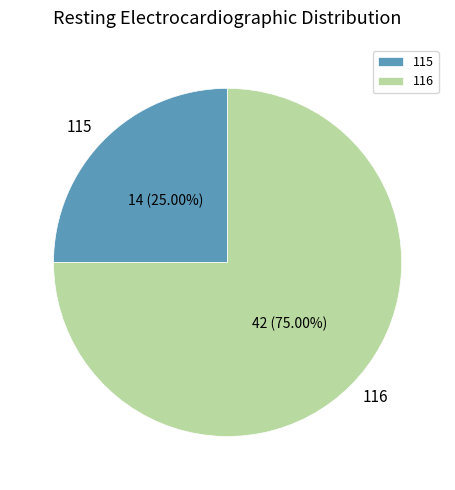

Rank the categories by value from lowest to highest.

115, 116